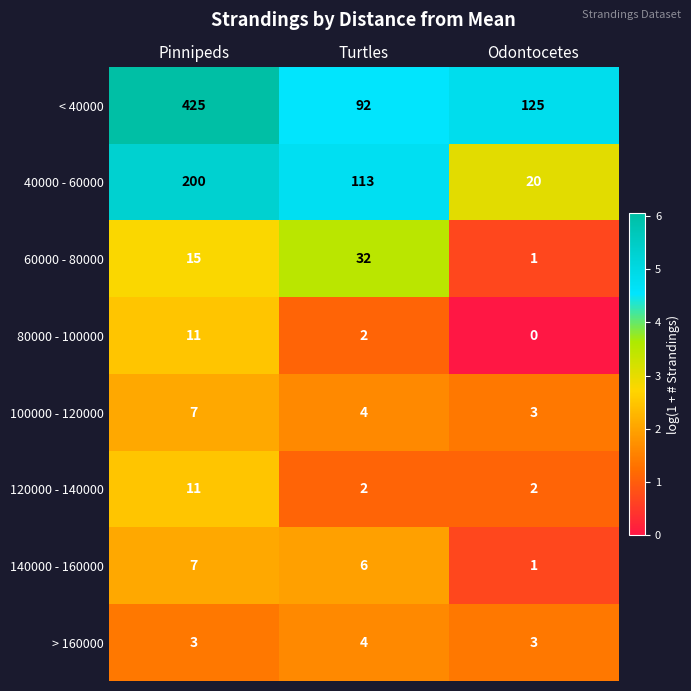

Reading left to right, list all the values displayed in this chart.

< 40000: Pinnipeds=425	Turtles=92	Odontocetes=125
40000 - 60000: Pinnipeds=200	Turtles=113	Odontocetes=20
60000 - 80000: Pinnipeds=15	Turtles=32	Odontocetes=1
80000 - 100000: Pinnipeds=11	Turtles=2	Odontocetes=0
100000 - 120000: Pinnipeds=7	Turtles=4	Odontocetes=3
120000 - 140000: Pinnipeds=11	Turtles=2	Odontocetes=2
140000 - 160000: Pinnipeds=7	Turtles=6	Odontocetes=1
> 160000: Pinnipeds=3	Turtles=4	Odontocetes=3